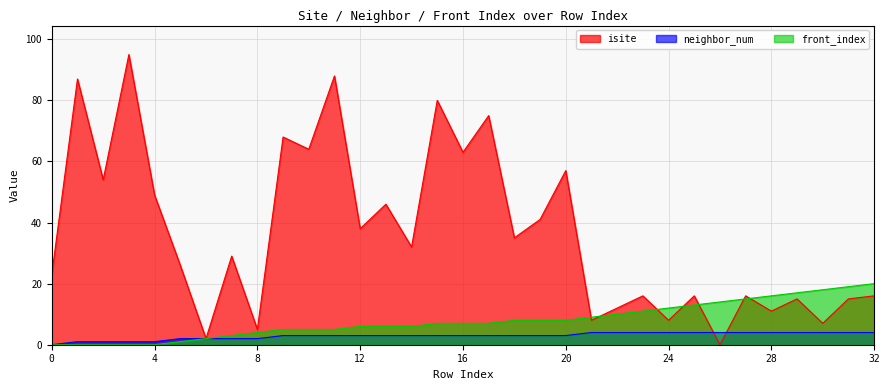

True or false: isite and neighbor_num intersect in this chart.

True